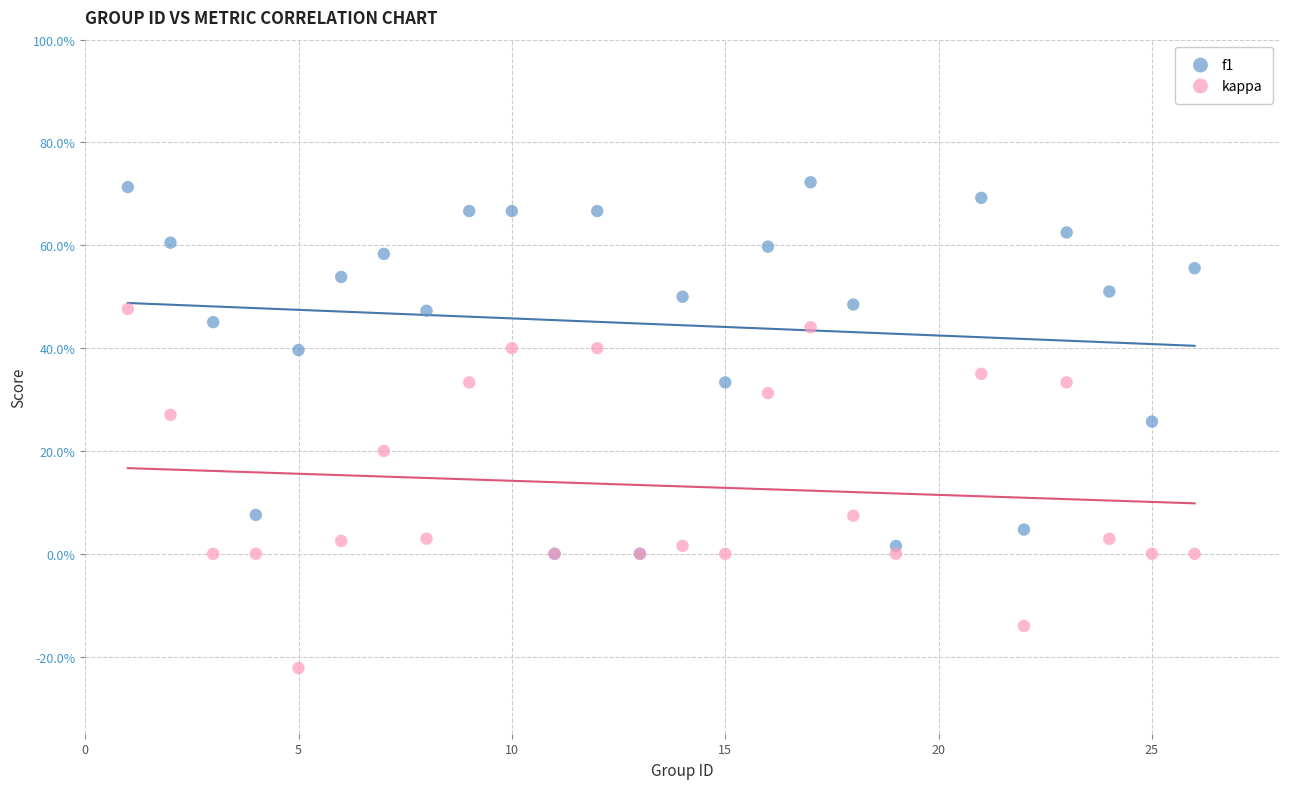

What are all the series names shown in the legend?

f1, kappa